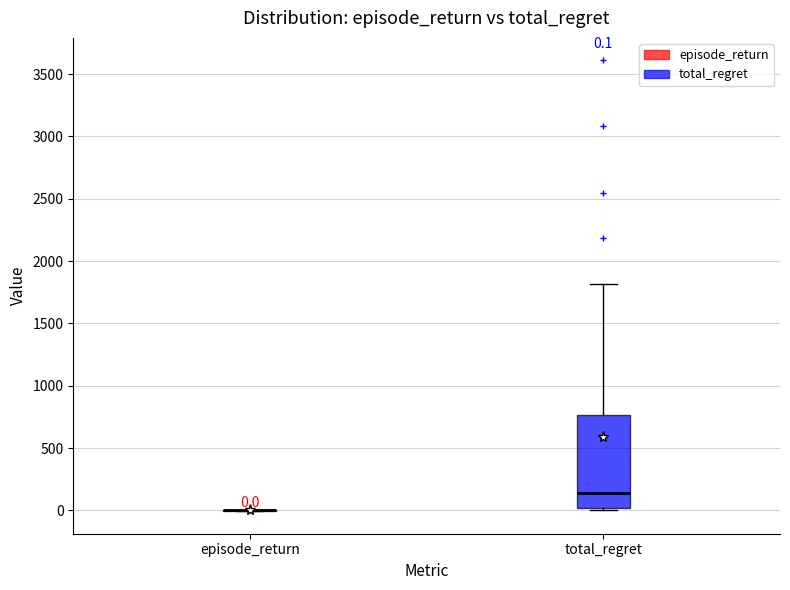

Comparing the boxes themselves (not the whiskers), which one is the tallest?

total_regret